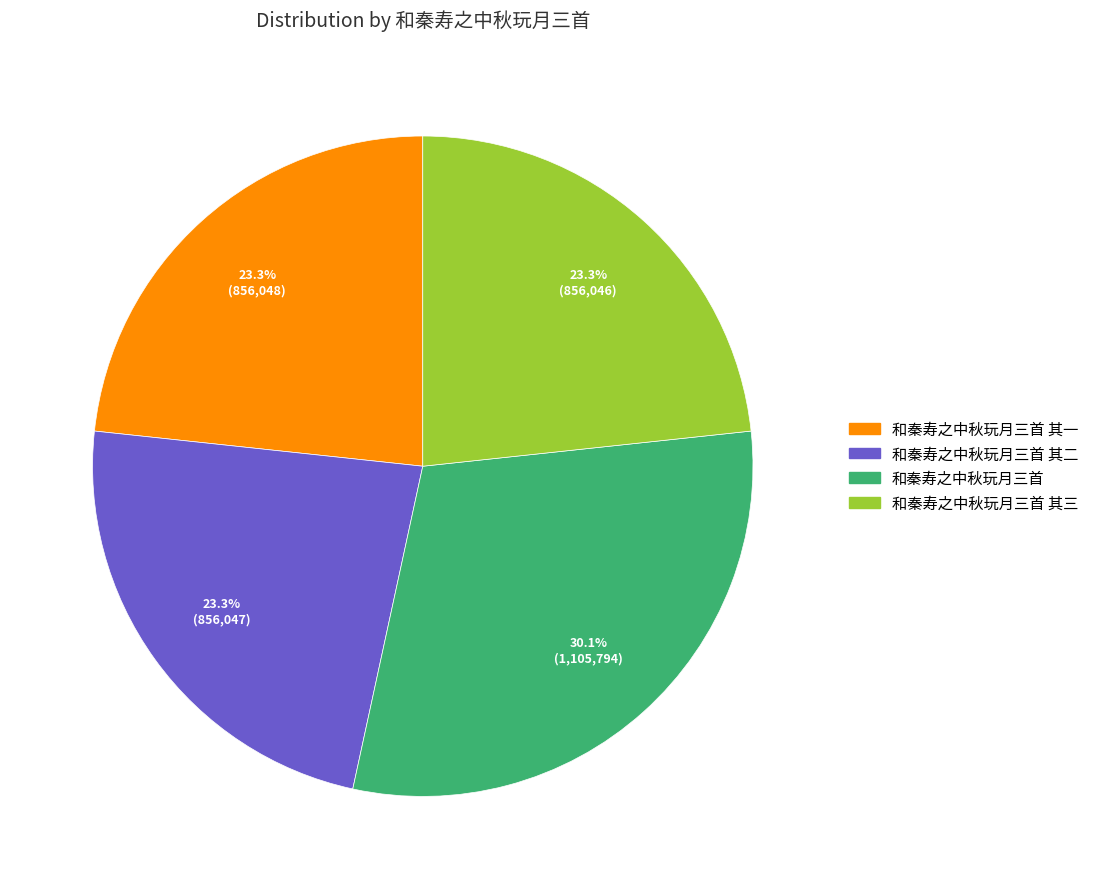

Is there a majority slice in this chart?

No